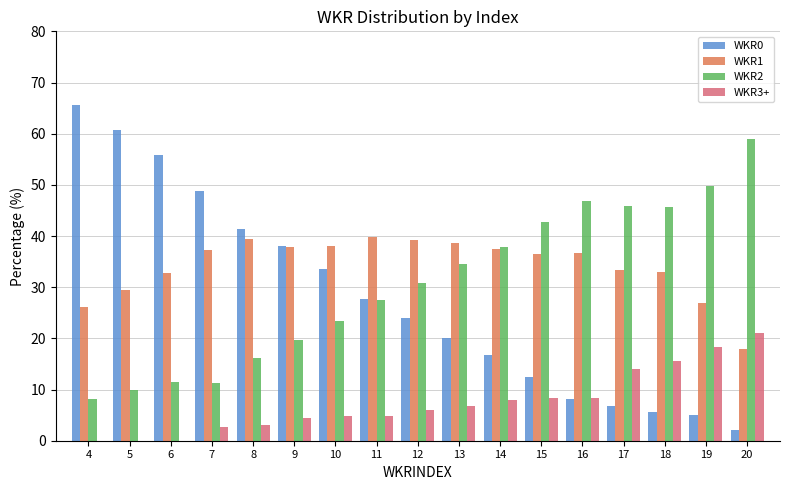

Which series has the widest spread of values?

WKR0